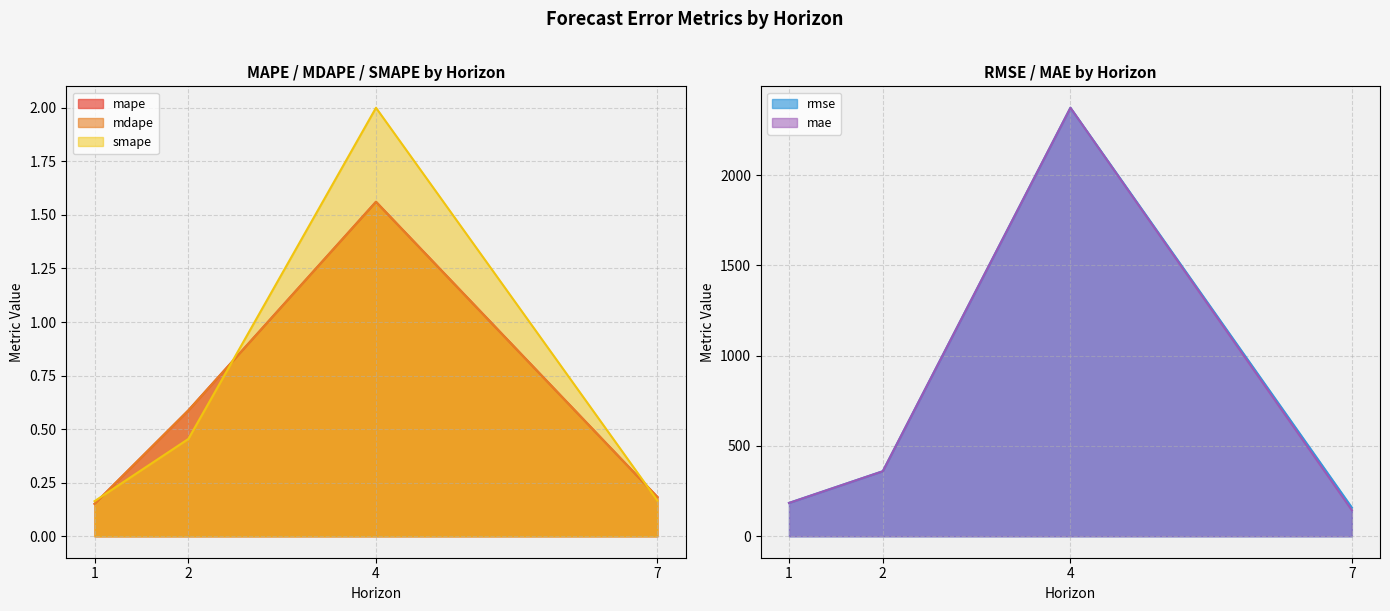

What is the sum of the rmse values at 4 and 7?

2531.9